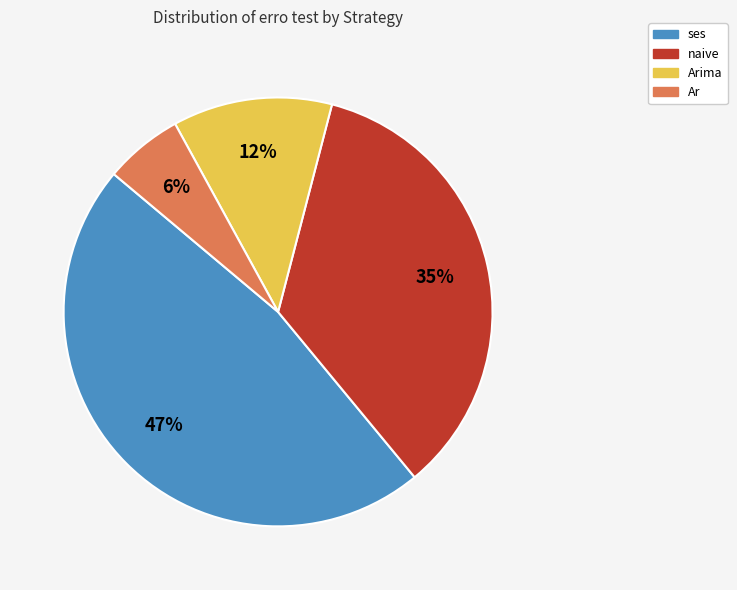

Does any single category account for the majority?

No